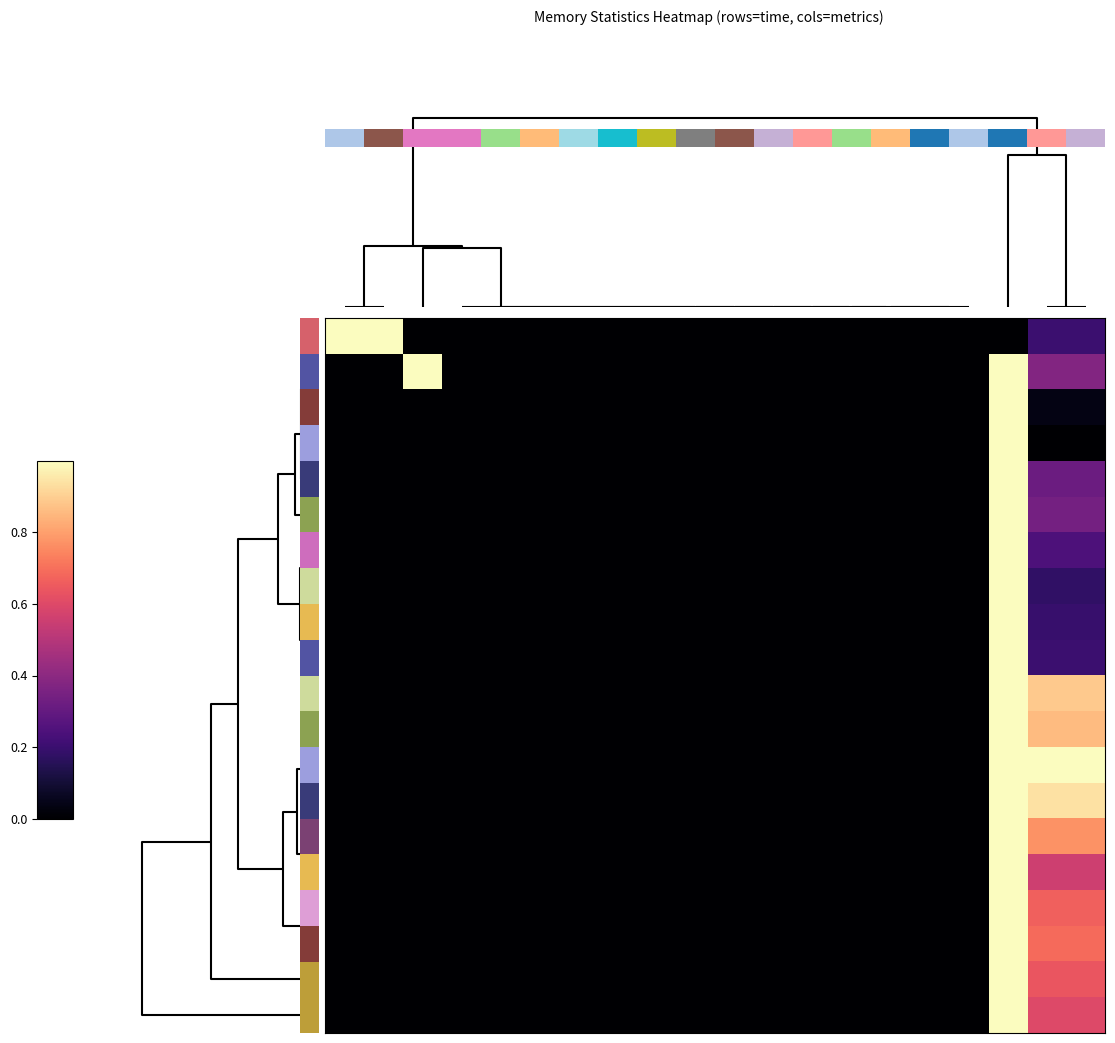

Count the number of data series in this chart.

20